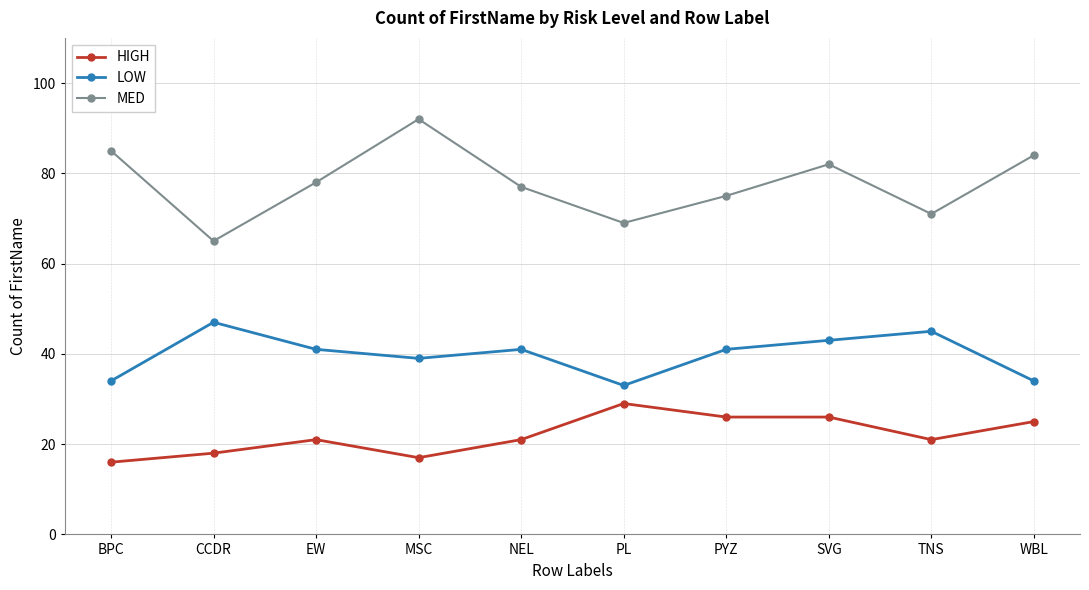

How many lines are shown in the chart?

3